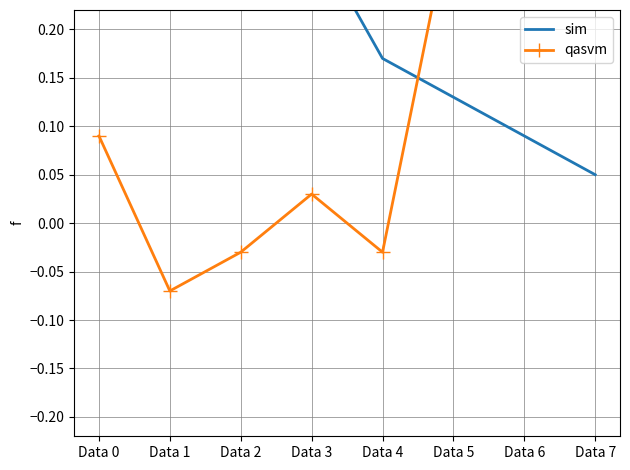

What is the value of the sim point at the 5th from the left?

0.2